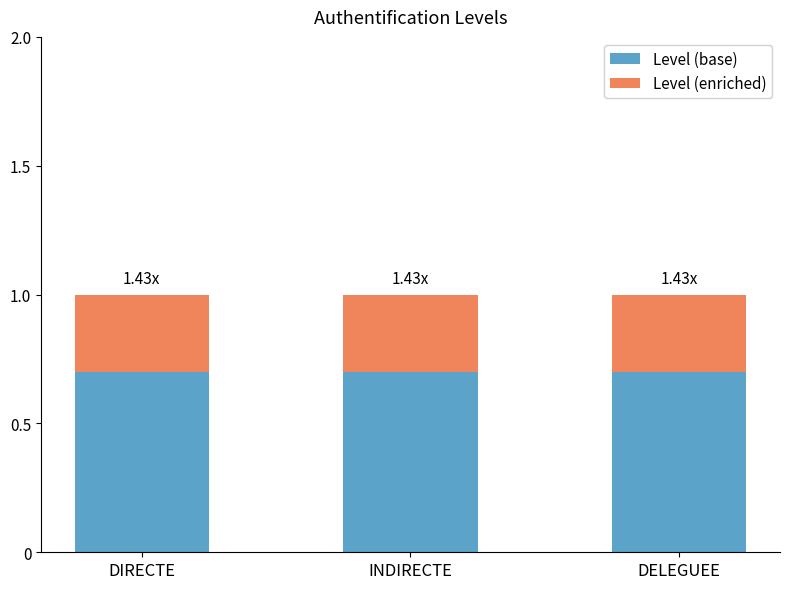

What is the total value across all series at INDIRECTE?

1.0